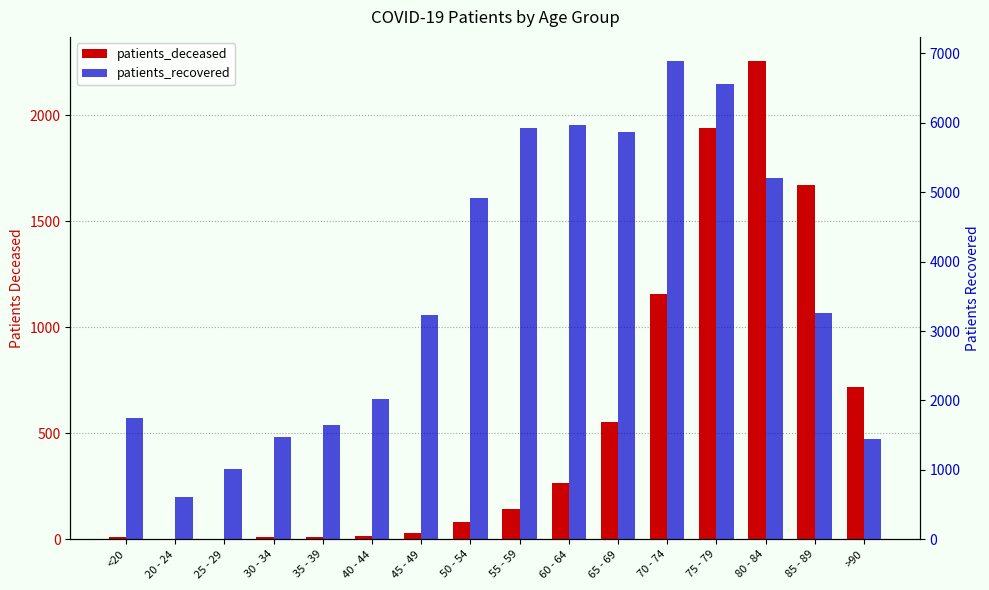

Which series has the largest total across all categories?

patients_recovered